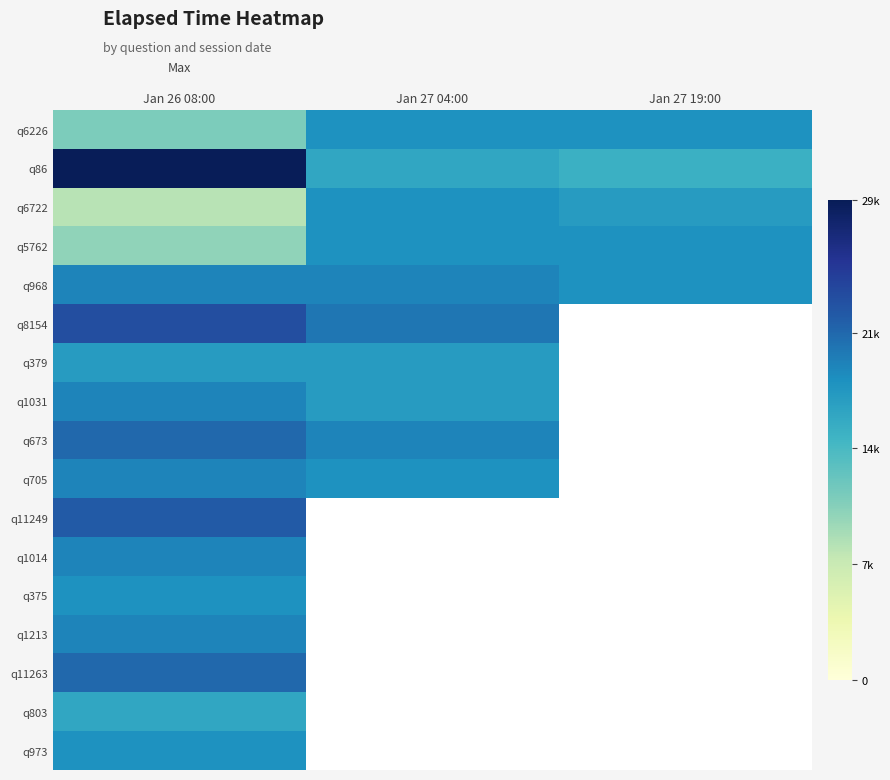

At how many categories does at least one series exceed 20317?

1